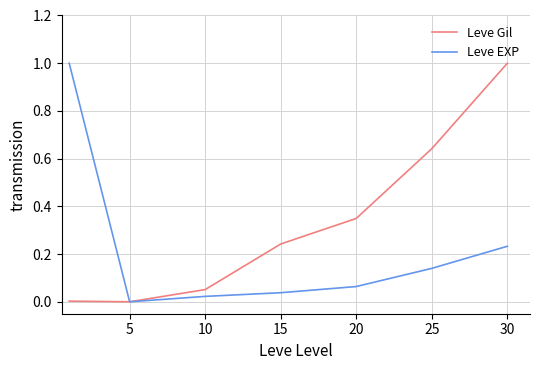

What is the highest value of the Leve EXP series?

1.0